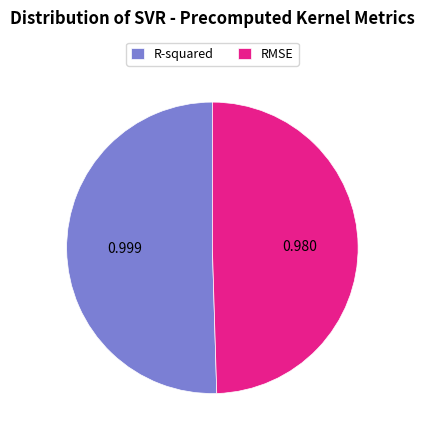

Combined, do RMSE and R-squared account for over 50%?

Yes